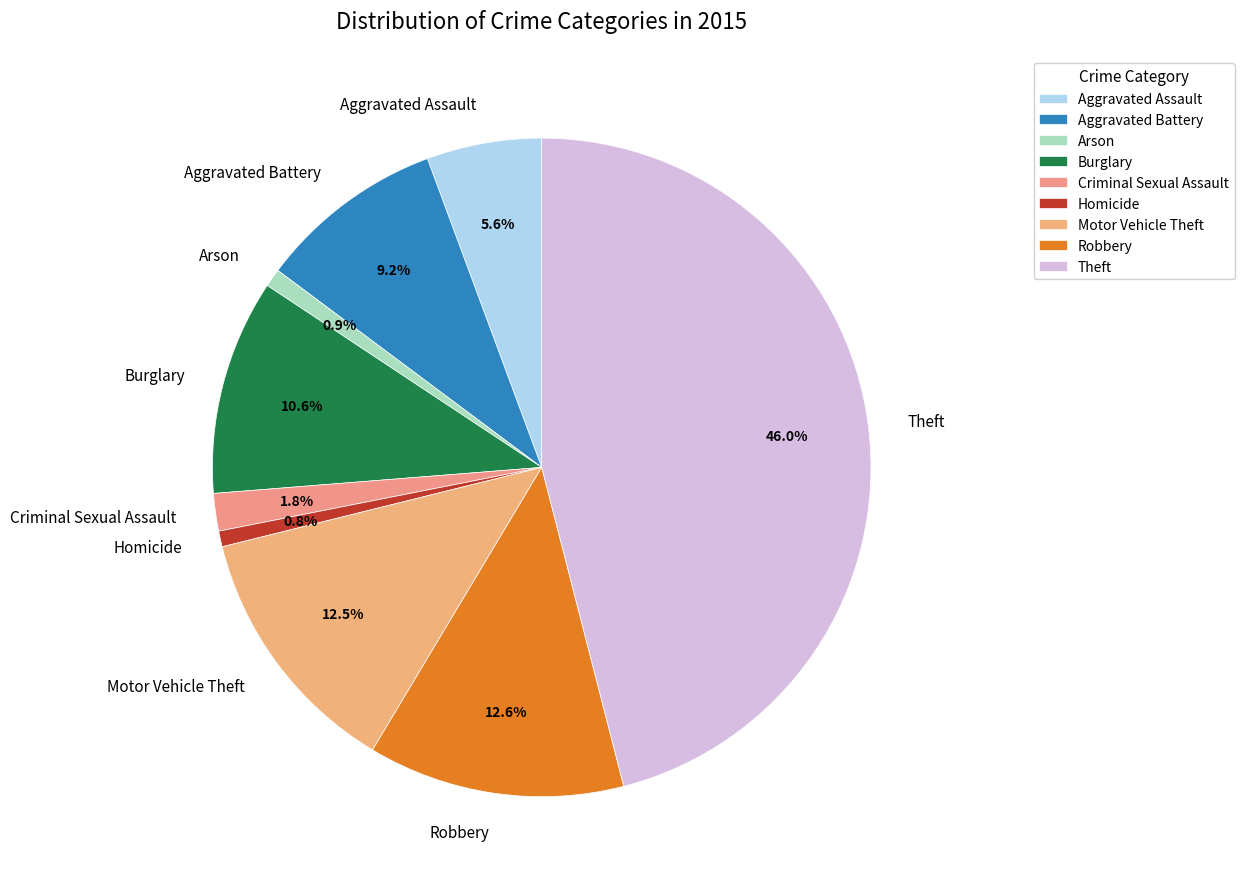

How much of the chart is everything except Criminal Sexual Assault?

98.2%